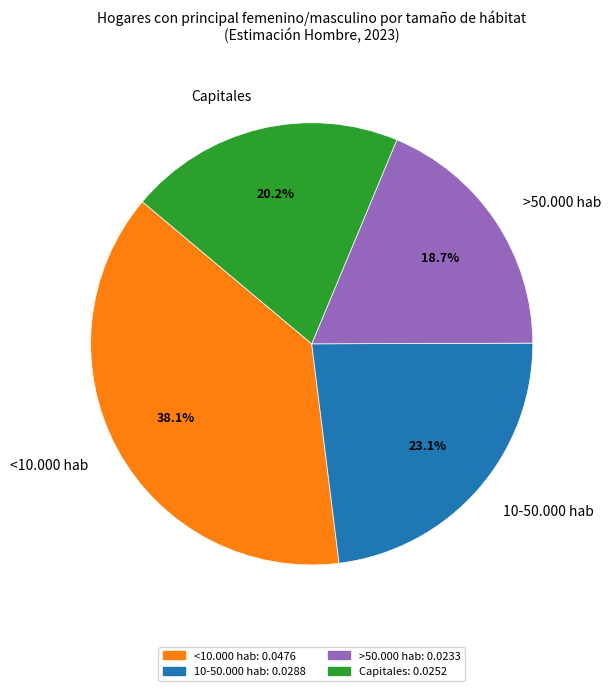

Which slice is the largest?

<10.000 hab